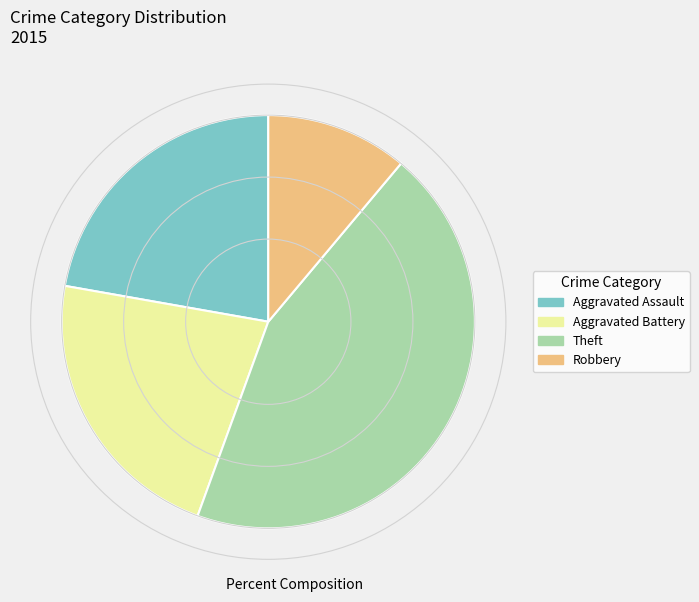

Is there a majority slice in this chart?

No